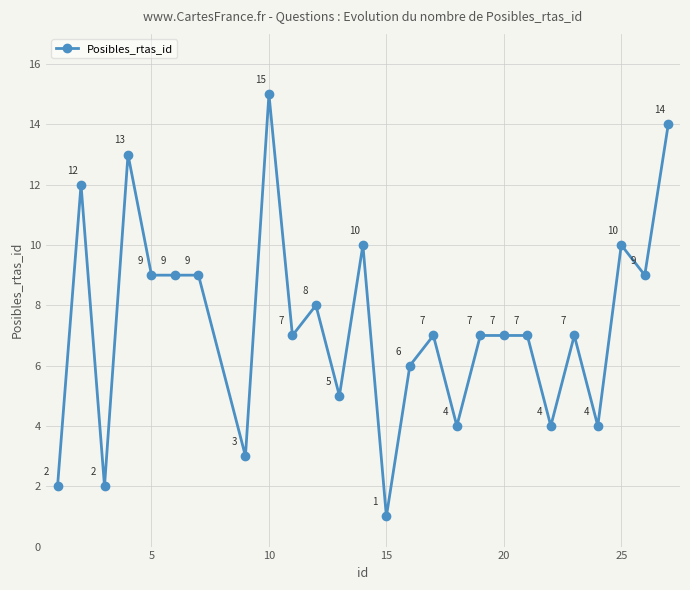

What is the greatest value displayed?

15